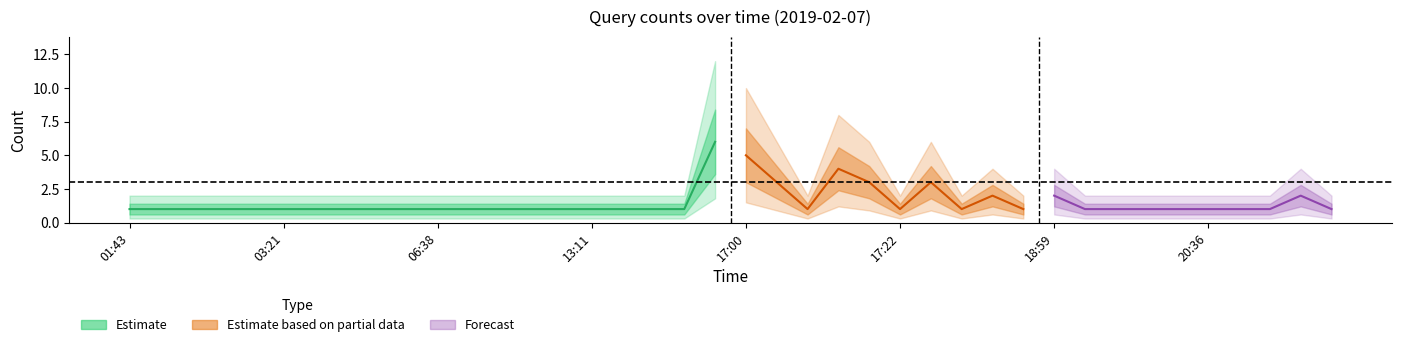

How many categories are shown in the chart?

40